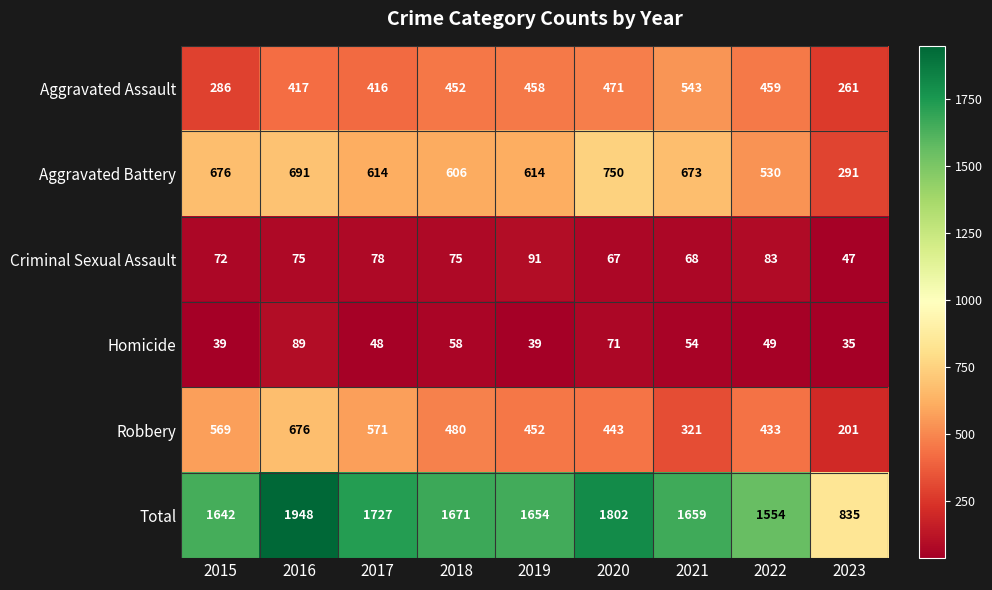

What is the average value of the Total series?

1610